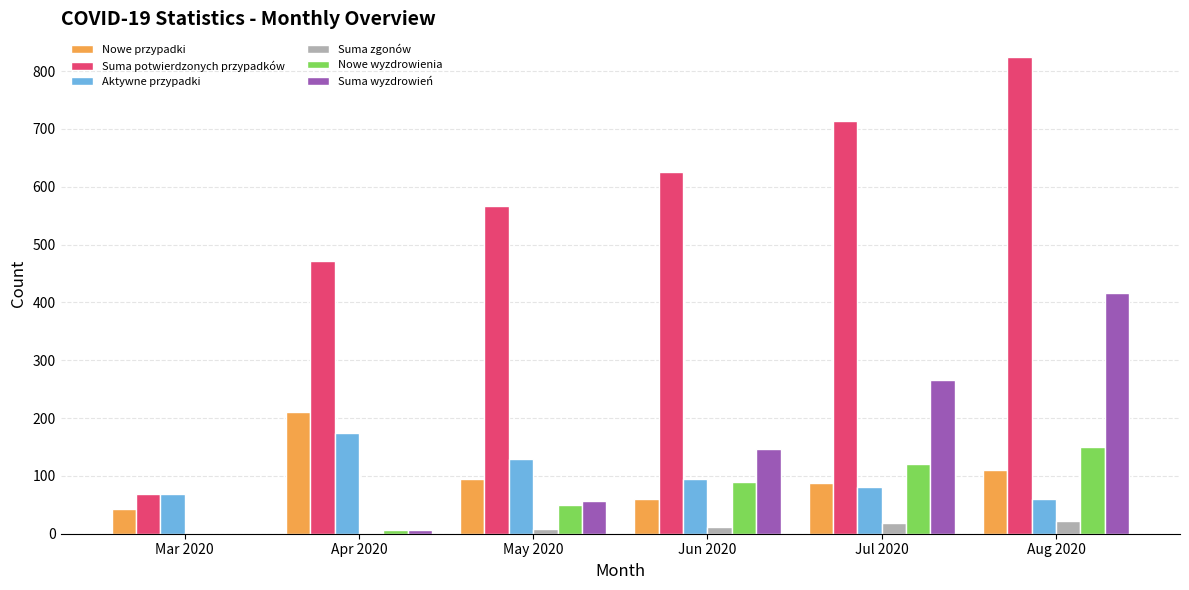

At which category is the sum across all series the highest?

Aug 2020